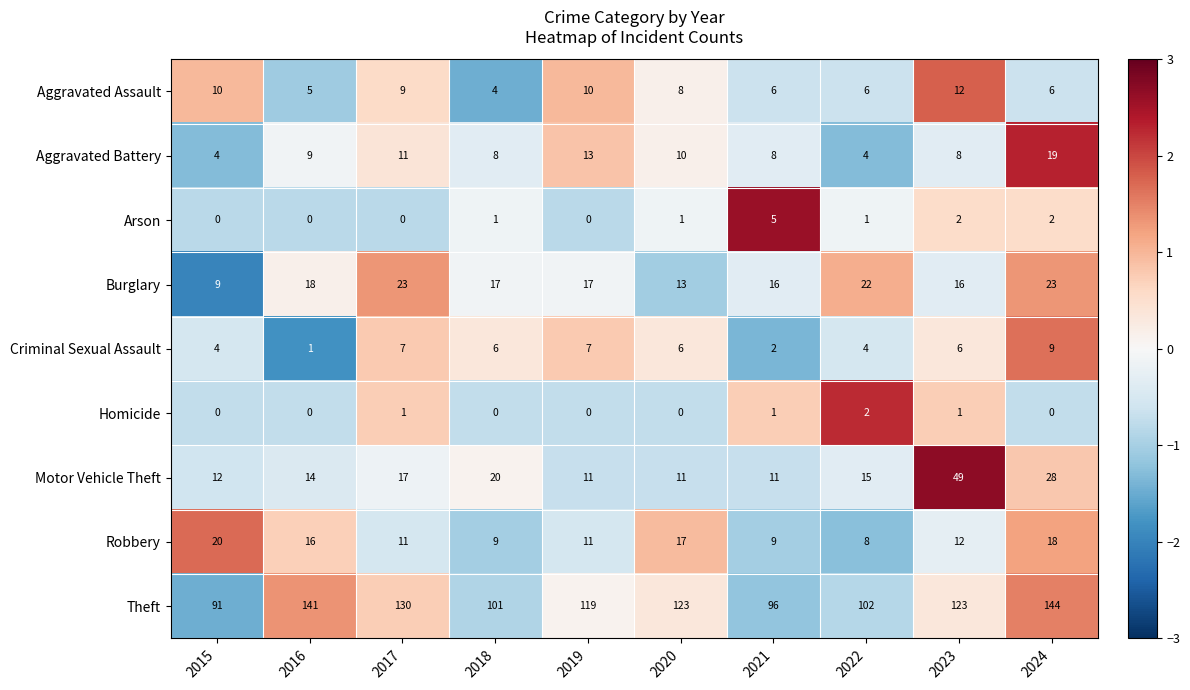

What is the difference between the highest and lowest values at 2020?

123